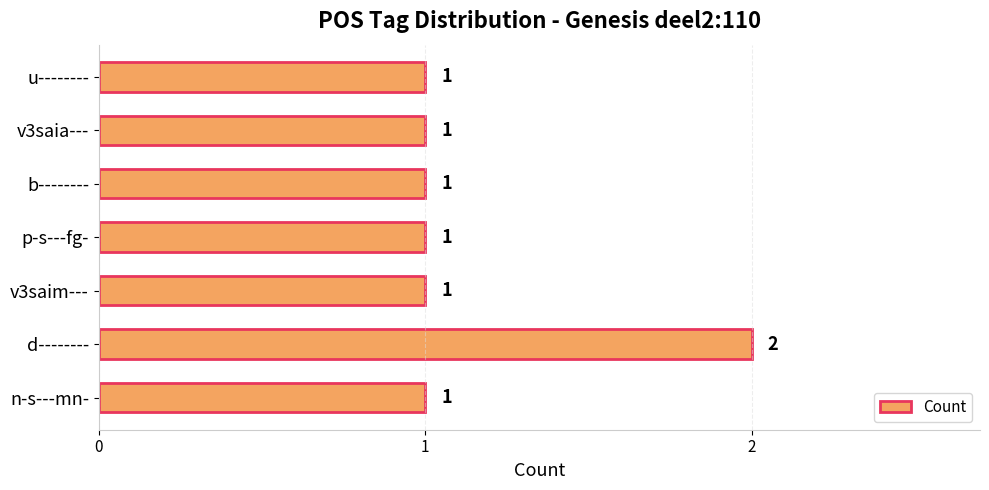

The value at v3saim--- is 1. True or false?

True